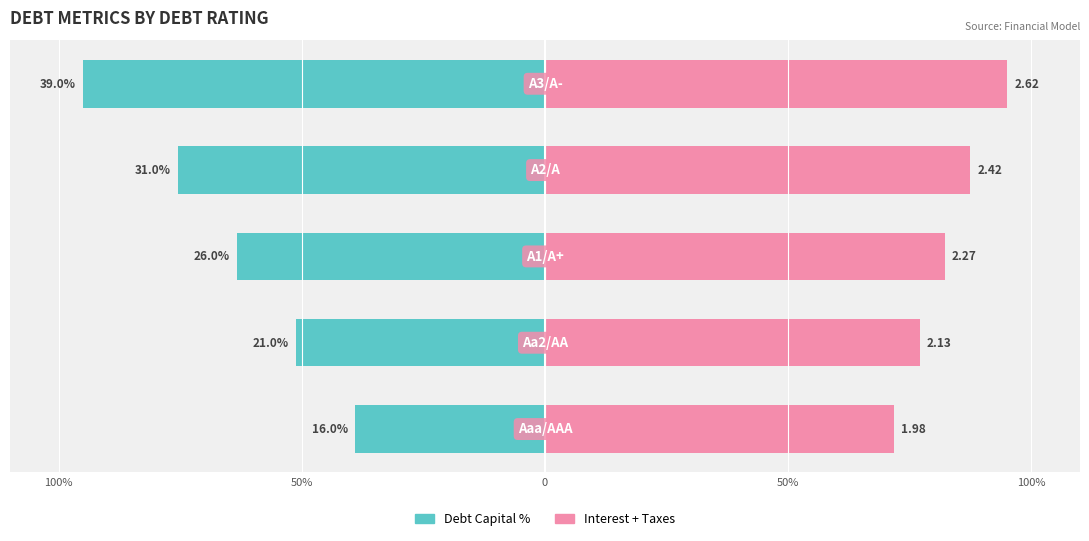

The Interest + Taxes series shows 29.0 at 100%. True or false?

False